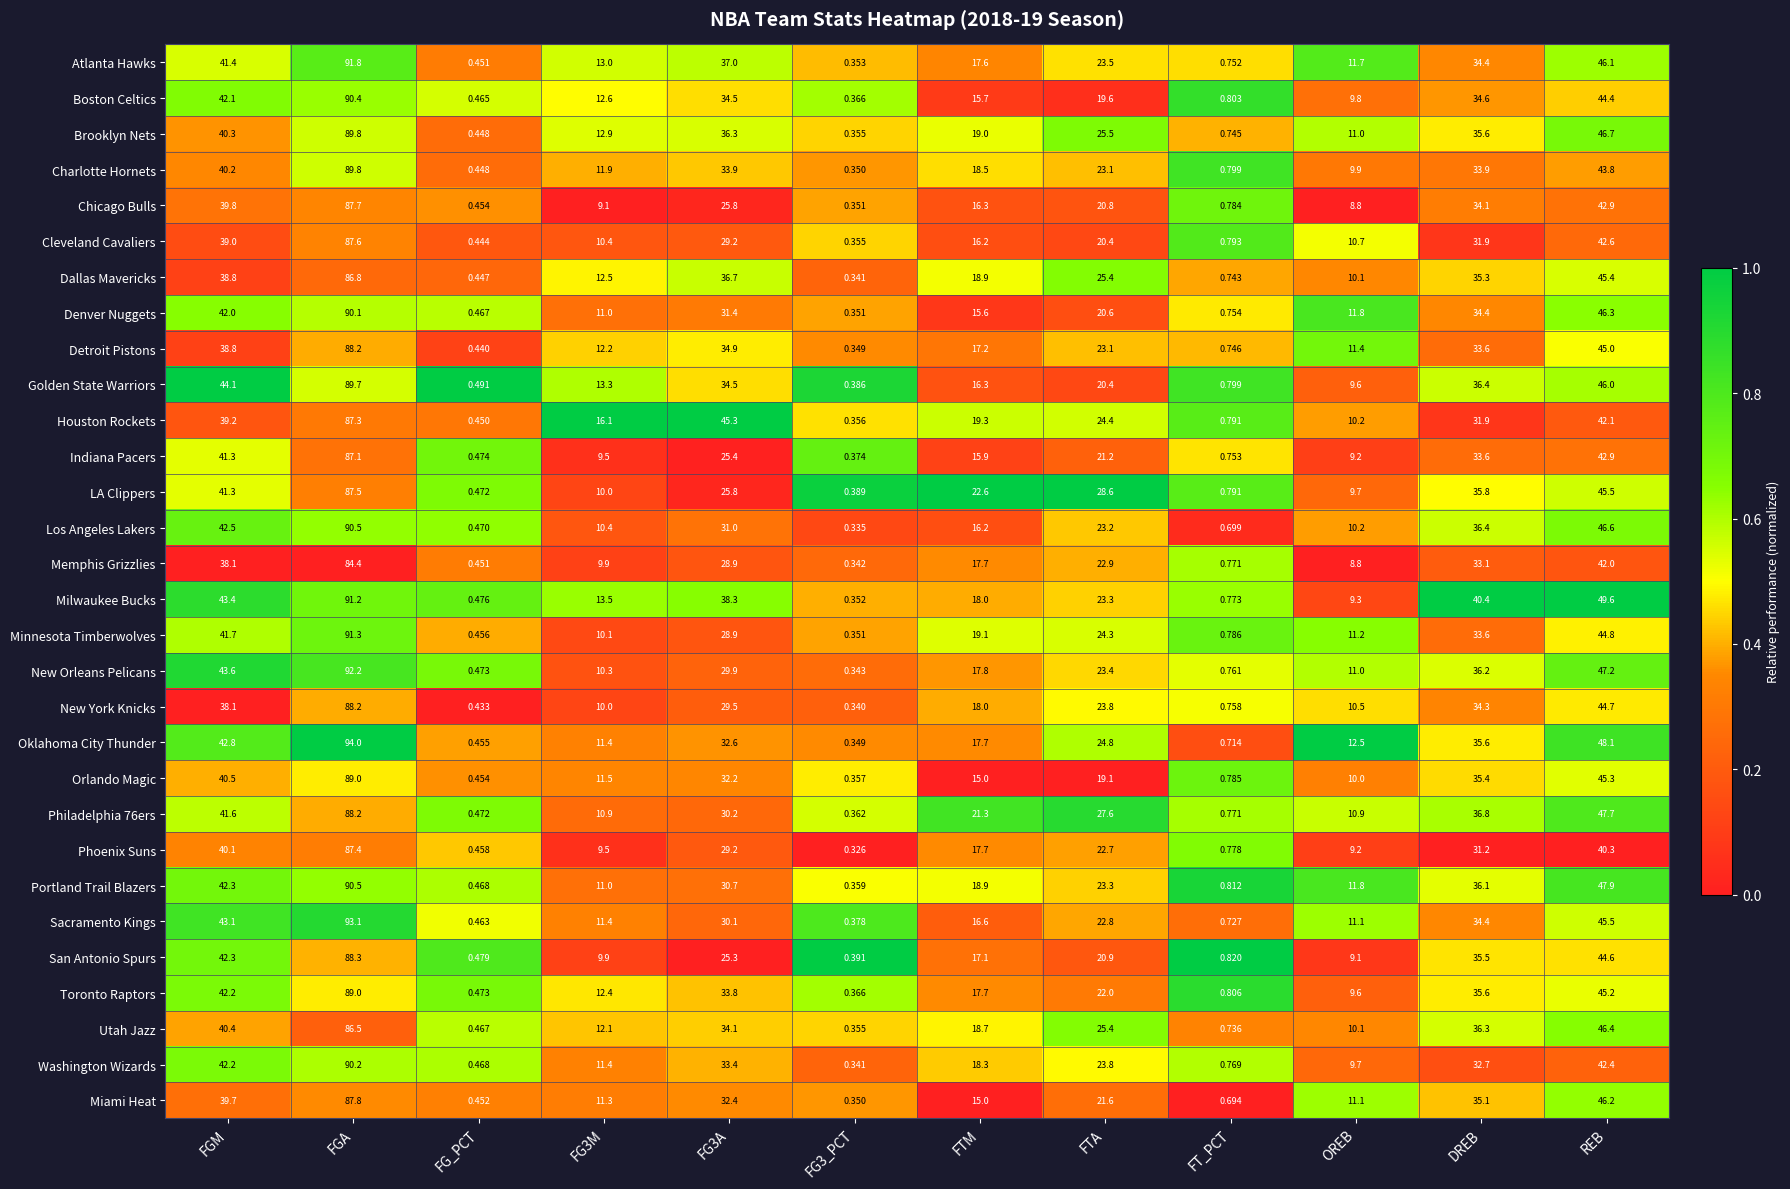

At which category does the chart reach its peak across all series?

FGA